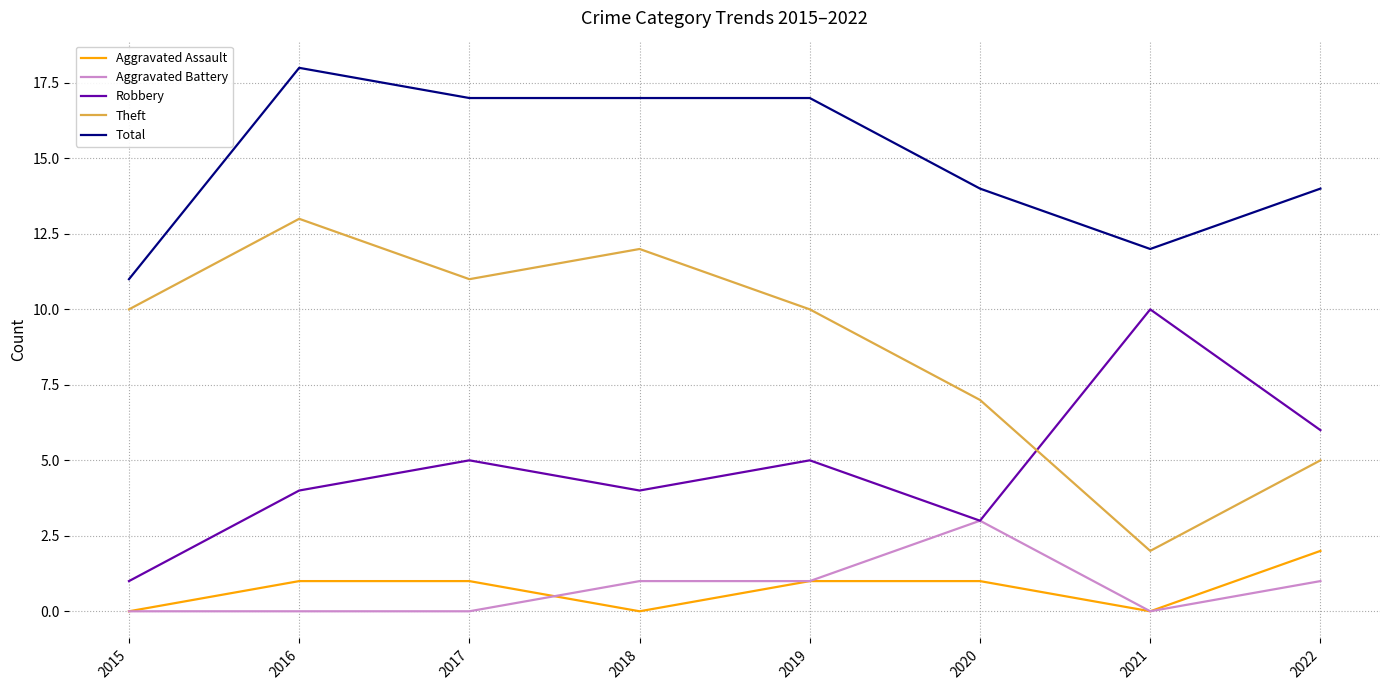

What is the total value across all series at 2021?

24